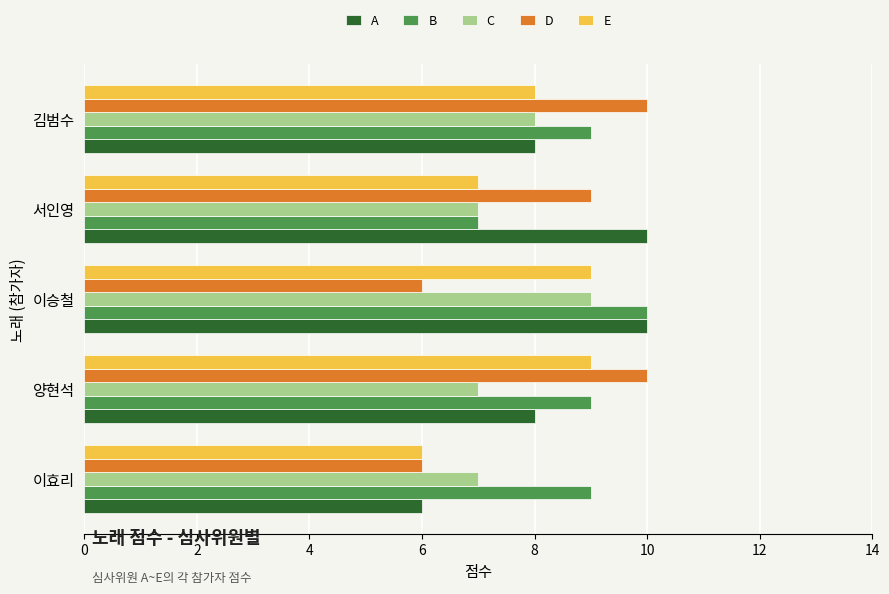

What is the average value of the A series?

8